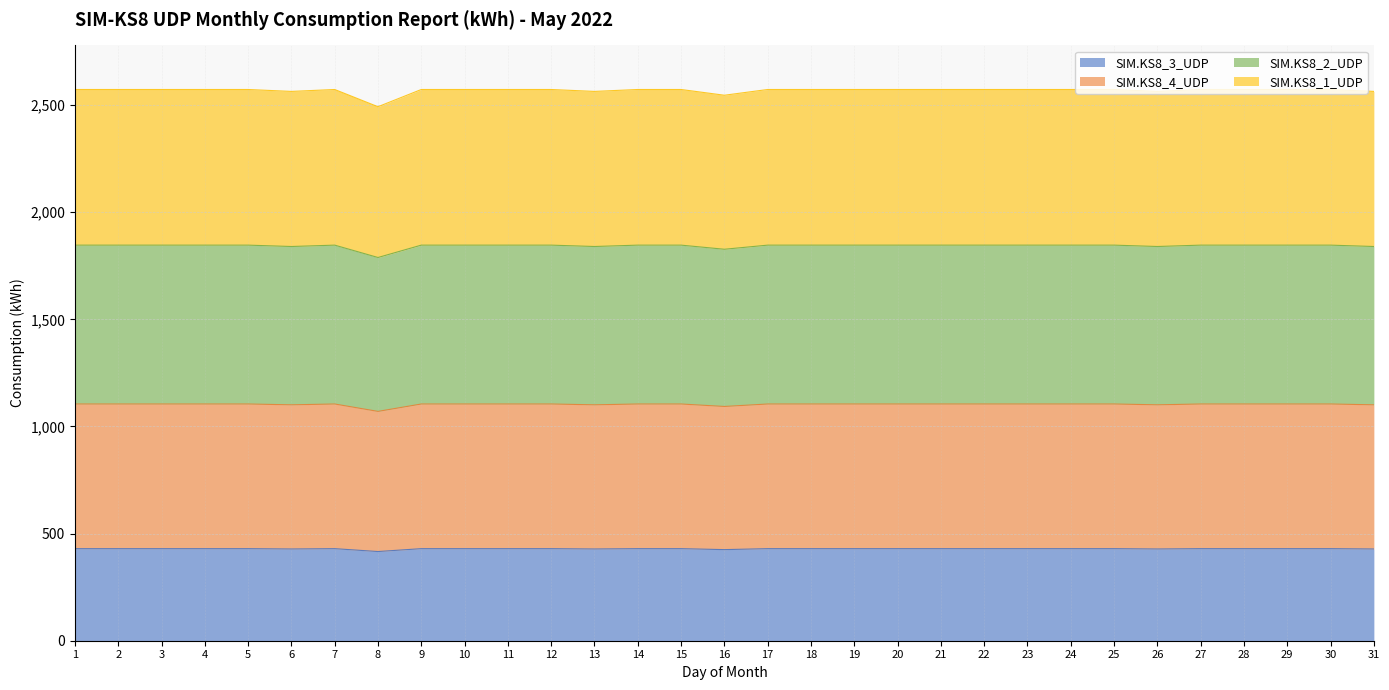

What is the lowest value of the SIM.KS8_3_UDP series?

416.2